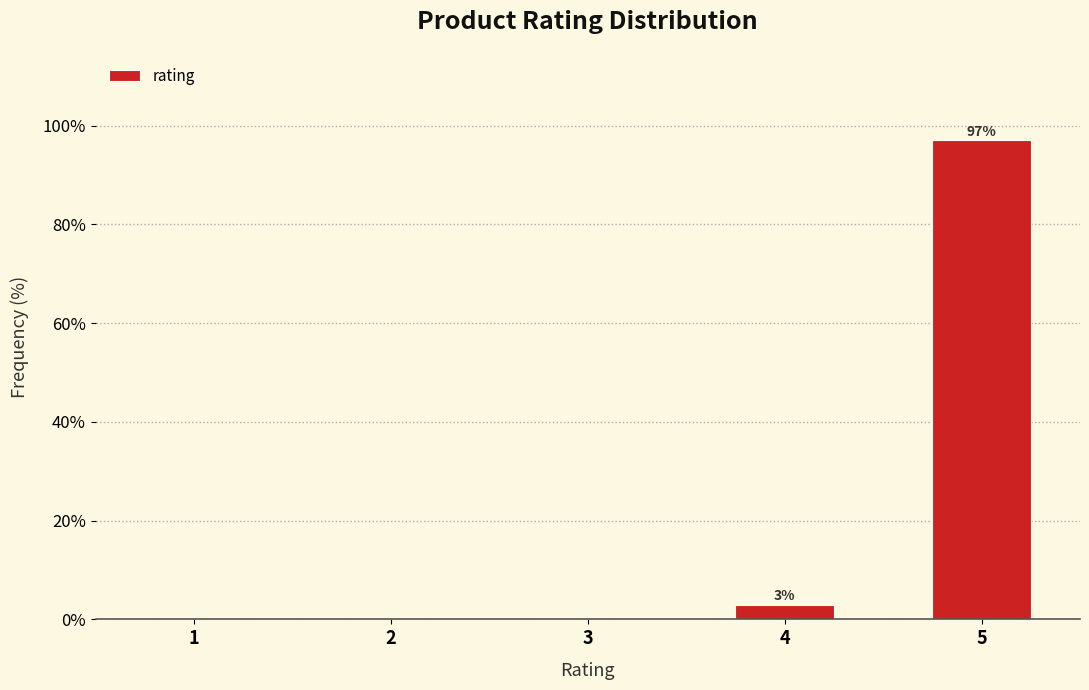

Reading left to right, extract all data points from this chart.

1=0.0	2=0.0	3=0.0	4=2.9	5=97.1